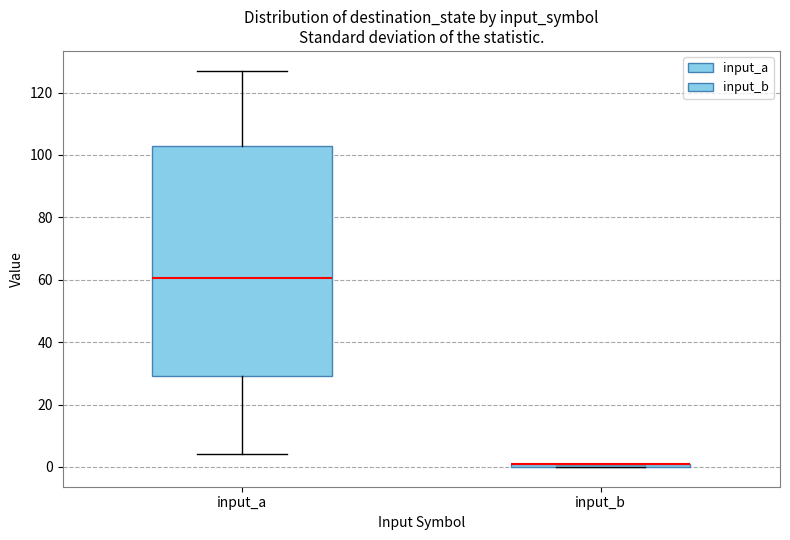

Where is the lower edge of the box for input_b on the y-axis? The values are not printed on the chart, so give them approximately, as read against the axis.

0